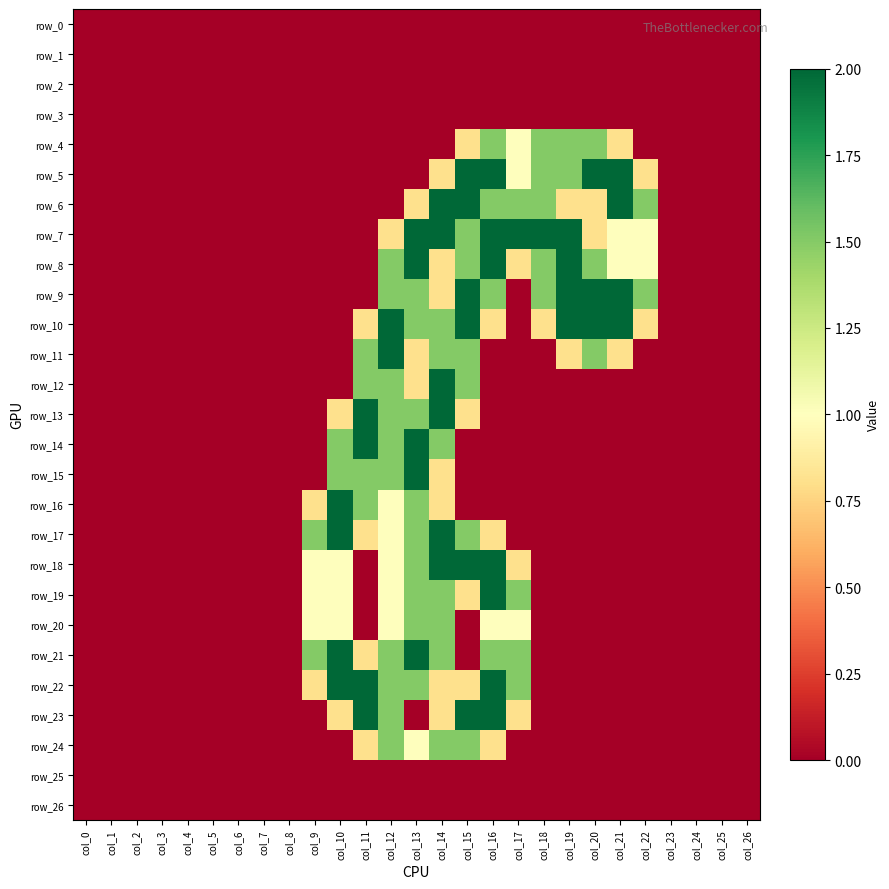

Rank the series at col_18 from lowest to highest value.

row_0, row_1, row_2, row_3, row_11, row_12, row_13, row_14, row_15, row_16, row_17, row_18, row_19, row_20, row_21, row_22, row_23, row_24, row_25, row_26, row_10, row_4, row_5, row_6, row_8, row_9, row_7